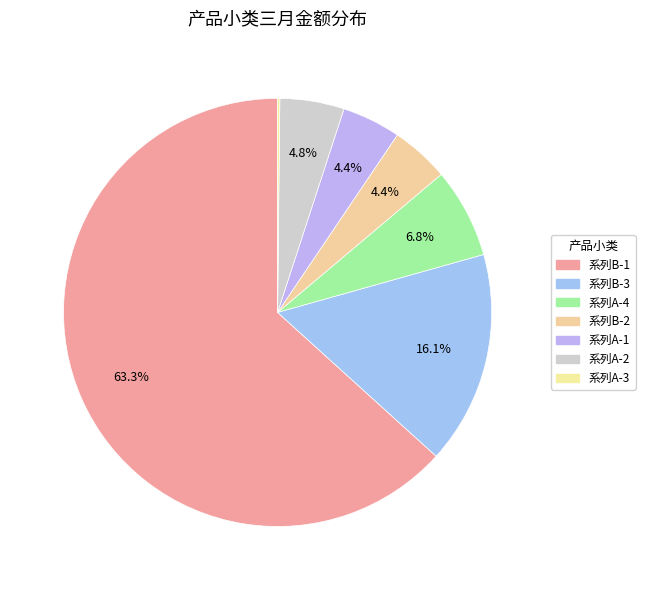

Rank the categories by value from lowest to highest.

系列A-3, 系列B-2, 系列A-1, 系列A-2, 系列A-4, 系列B-3, 系列B-1